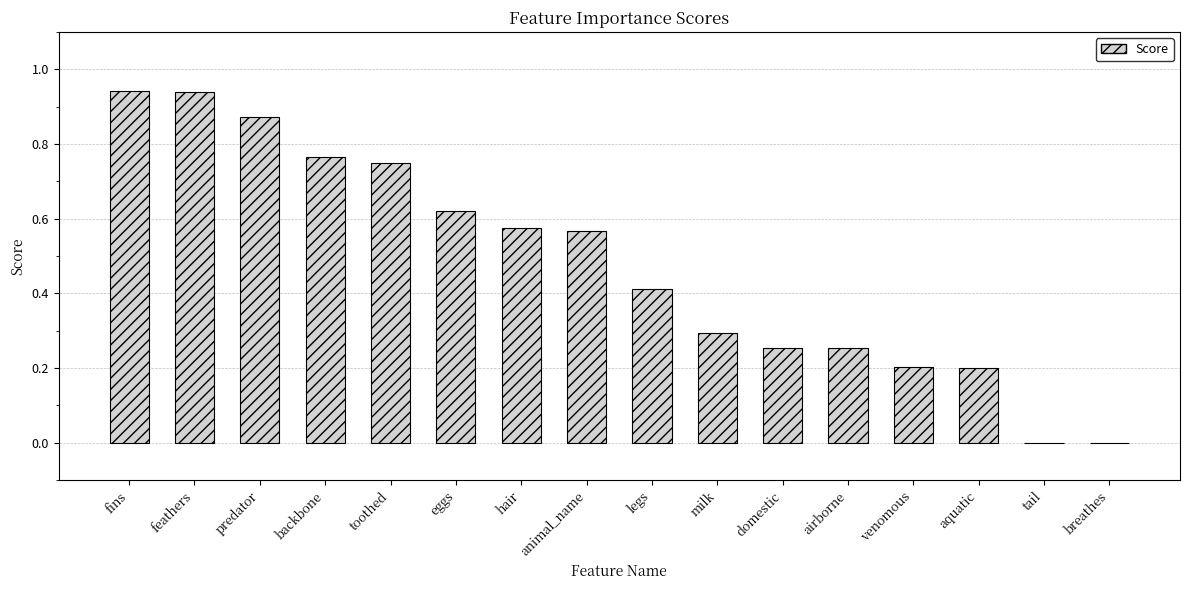

What is the sum of all values?

7.6